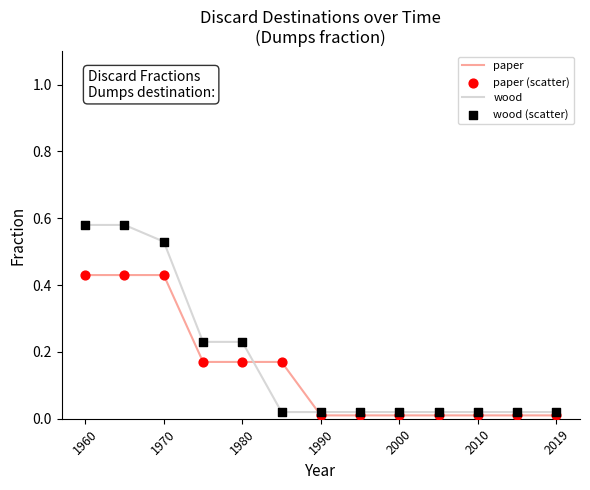

List the series in order of their peak value, highest first.

wood, paper